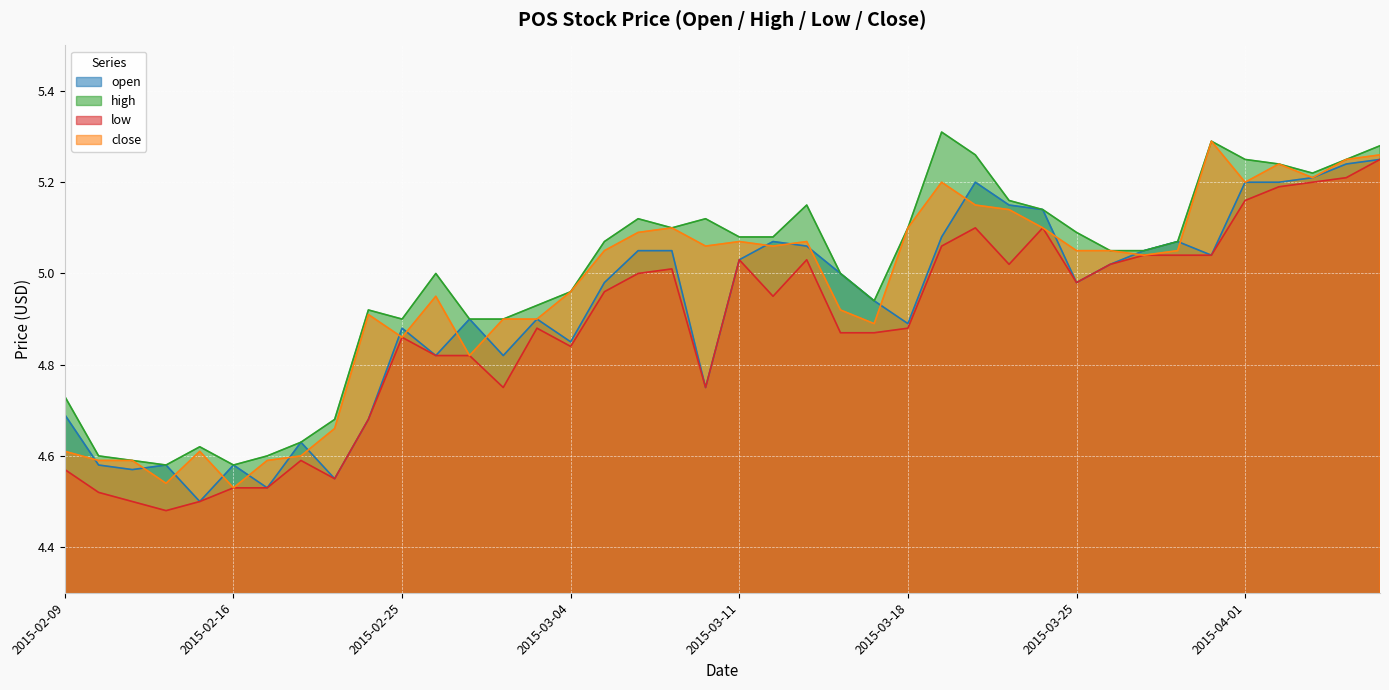

At which category is the sum across all series the highest?

2015-04-07